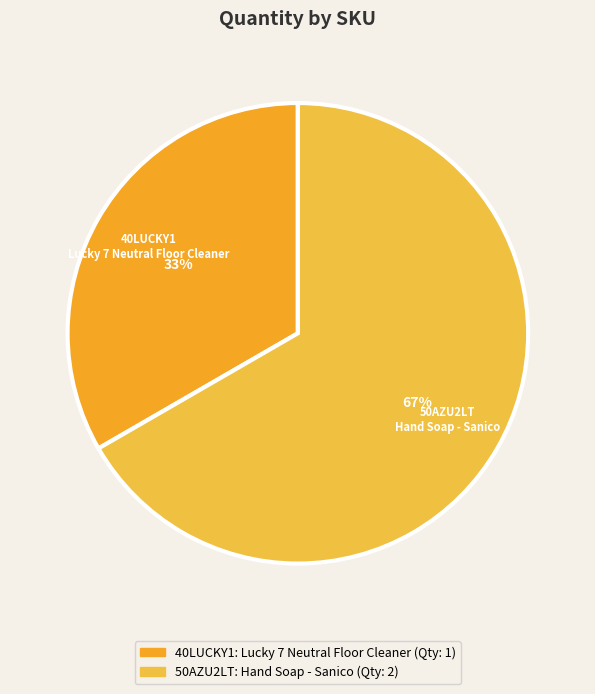

Which category accounts for the majority?

50AZU2LT